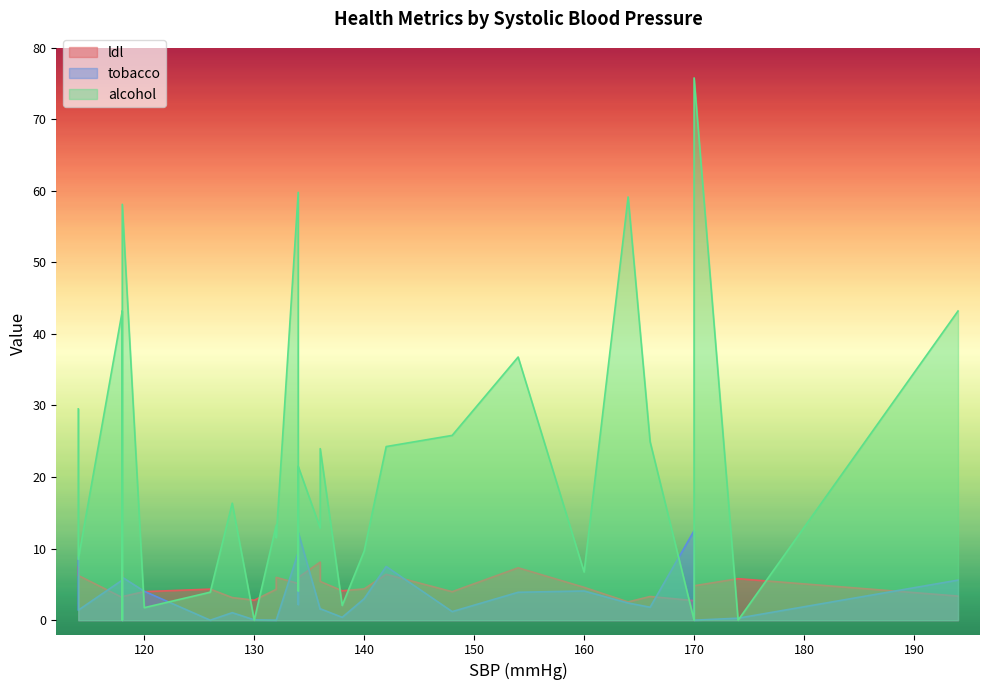

Between which two adjacent categories do alcohol and ldl first intersect?

118 and 118